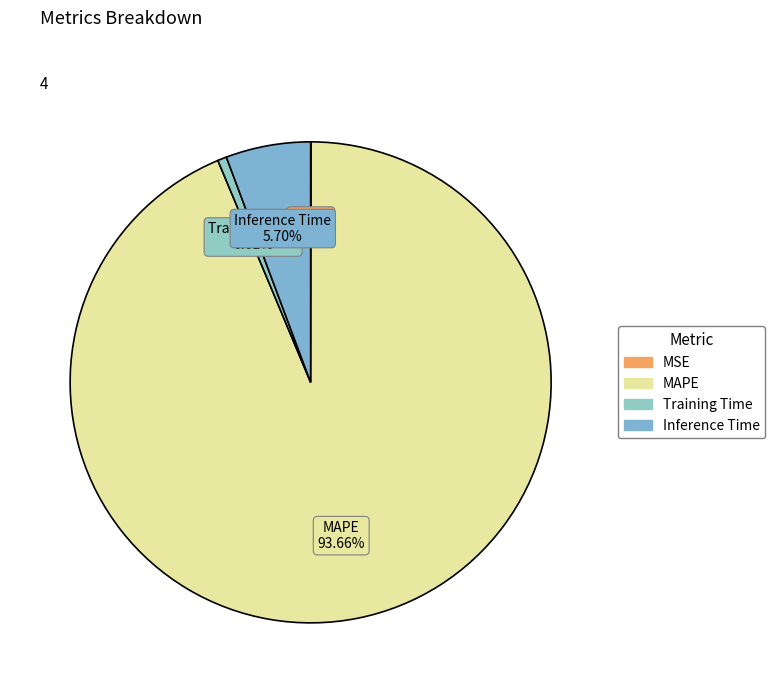

Does MAPE account for over 50% of the chart?

Yes